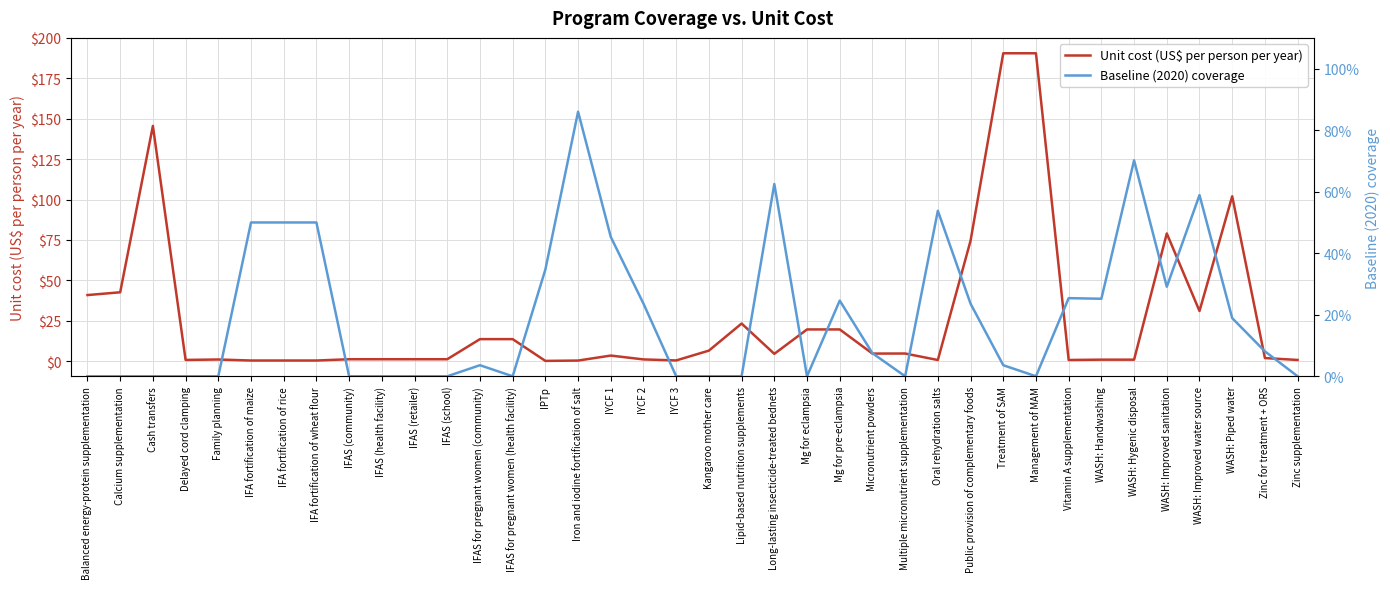

What position from the left is Family planning?

5